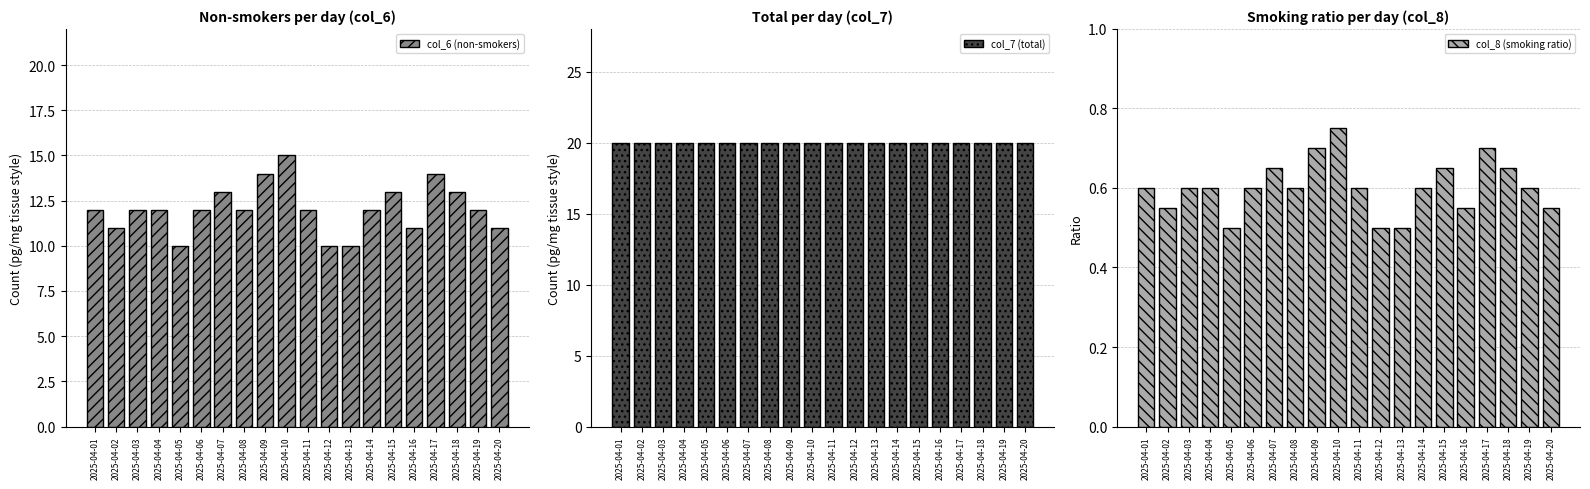

Rank the series by their maximum value, from highest to lowest.

col_7 (total), col_6 (non-smokers), col_8 (smoking ratio)